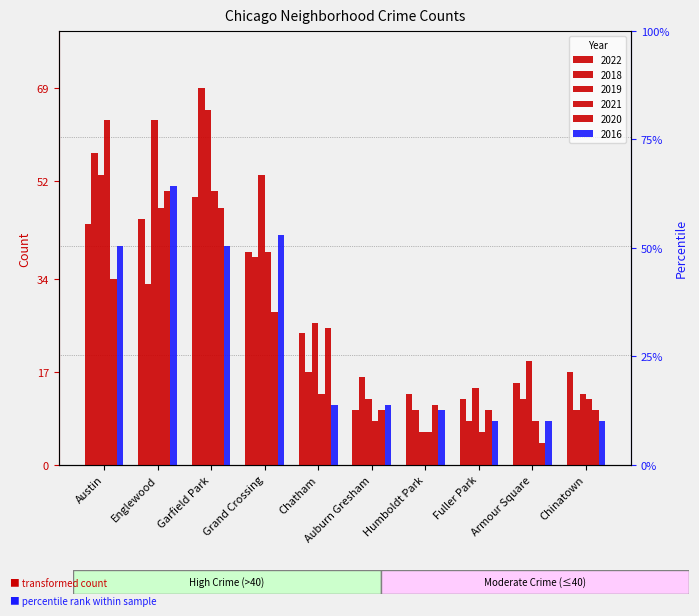

True or false: 2021 has a value of 82 at Garfield Park.

False